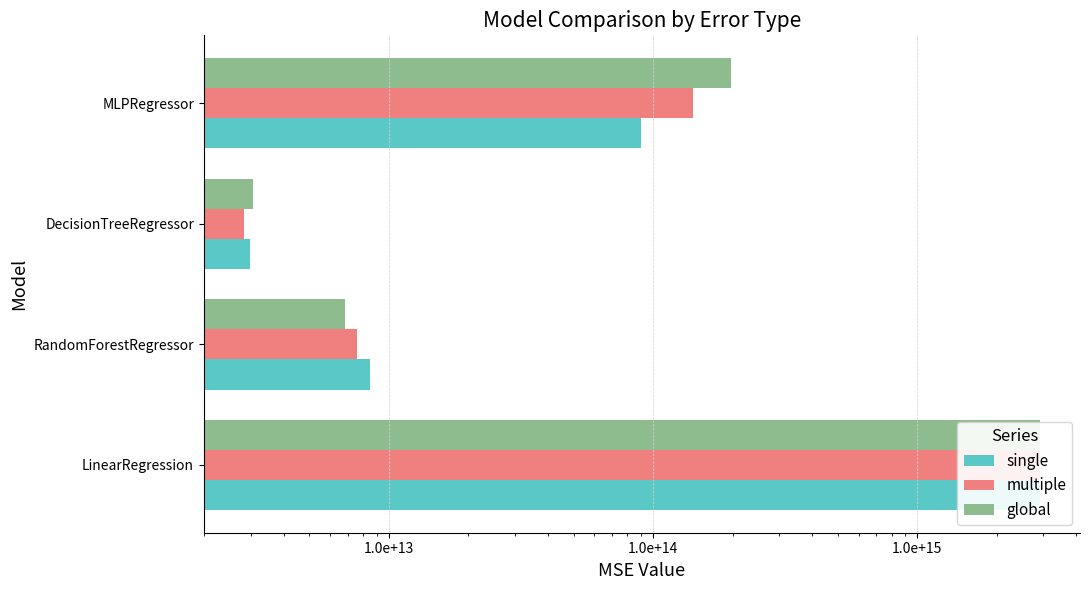

Reading left to right, what are all the values shown in this chart?

single: 2920447597530898.0	8463869133625.3	2975774401670.7	90146323950372.4
multiple: 2920447597530899.0	7571230317425.8	2819154696319.6	141214467684338.8
global: 2920447597530899.0	6848878418676.2	3054084254346.2	197909518742438.0